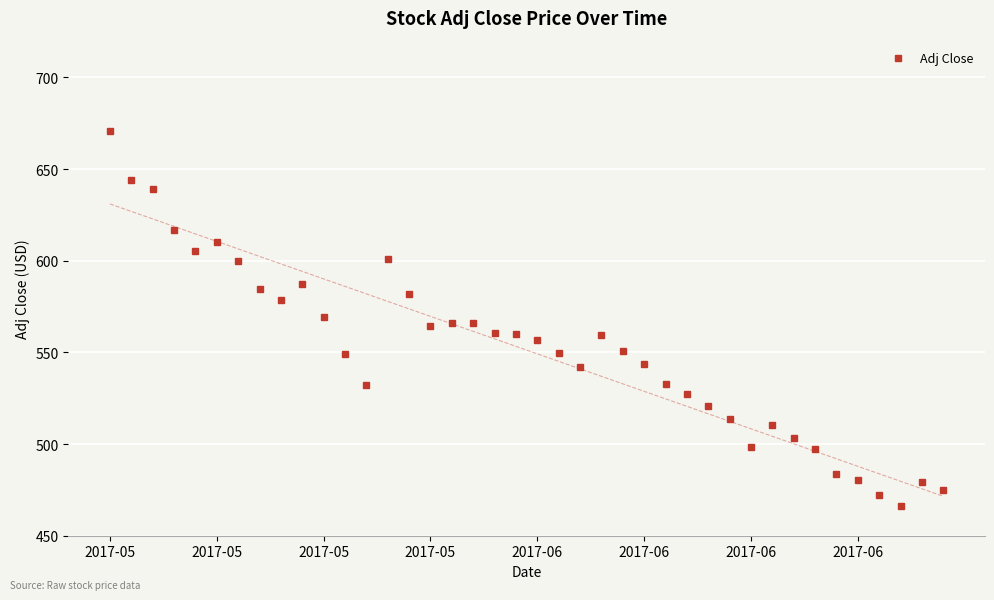

Reading left to right, transcribe all the data shown in this chart.

670.9	644.3	639.1	616.8	605.3	610.4	599.8	584.5	578.6	587.5	569.1	549.0	532.3	601.0	581.8	564.3	566.0	565.8	560.7	560.2	556.6	549.5	541.8	559.3	550.7	543.4	532.6	527.4	520.7	513.5	498.6	510.5	503.2	497.6	483.7	480.6	472.4	466.0	479.3	474.8